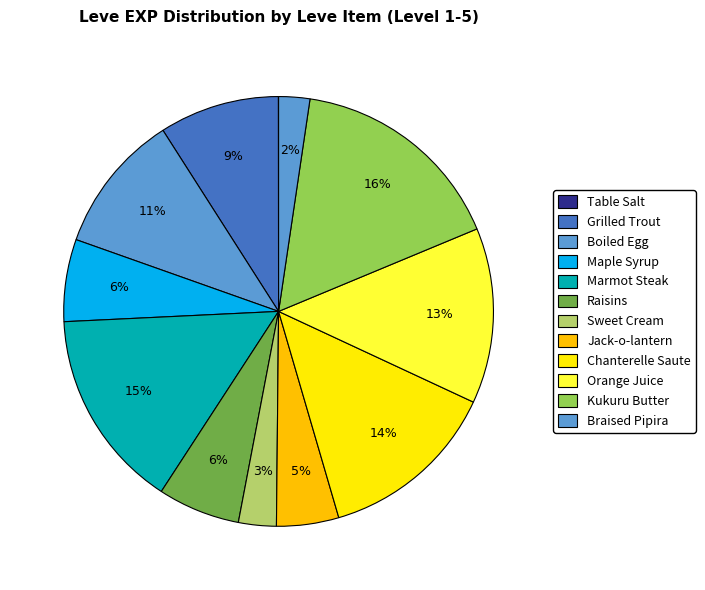

Which slice is the smallest?

Table Salt